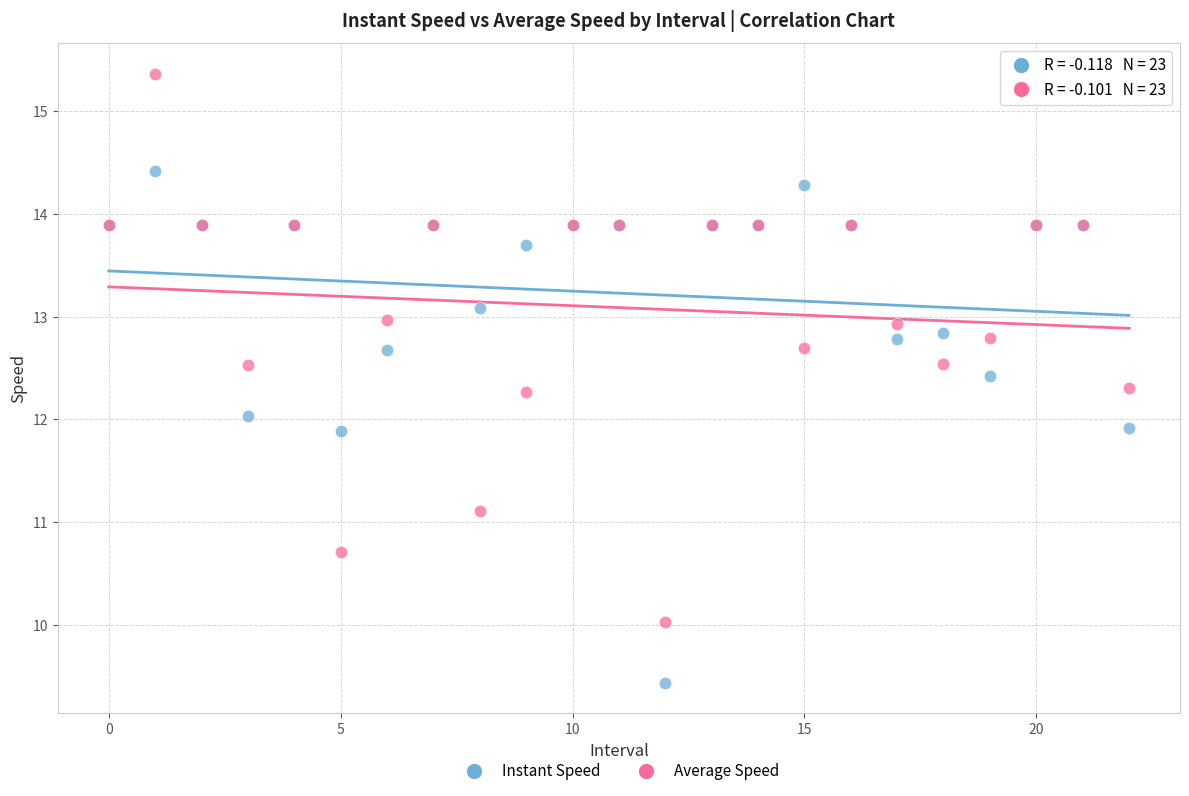

In the Instant Speed series, what Y value is closest to 11?

11.9